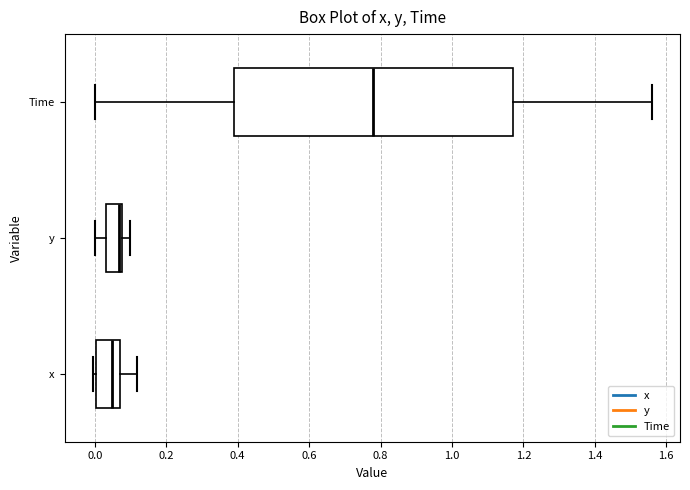

Comparing the boxes themselves (not the whiskers), which one is the widest?

Time